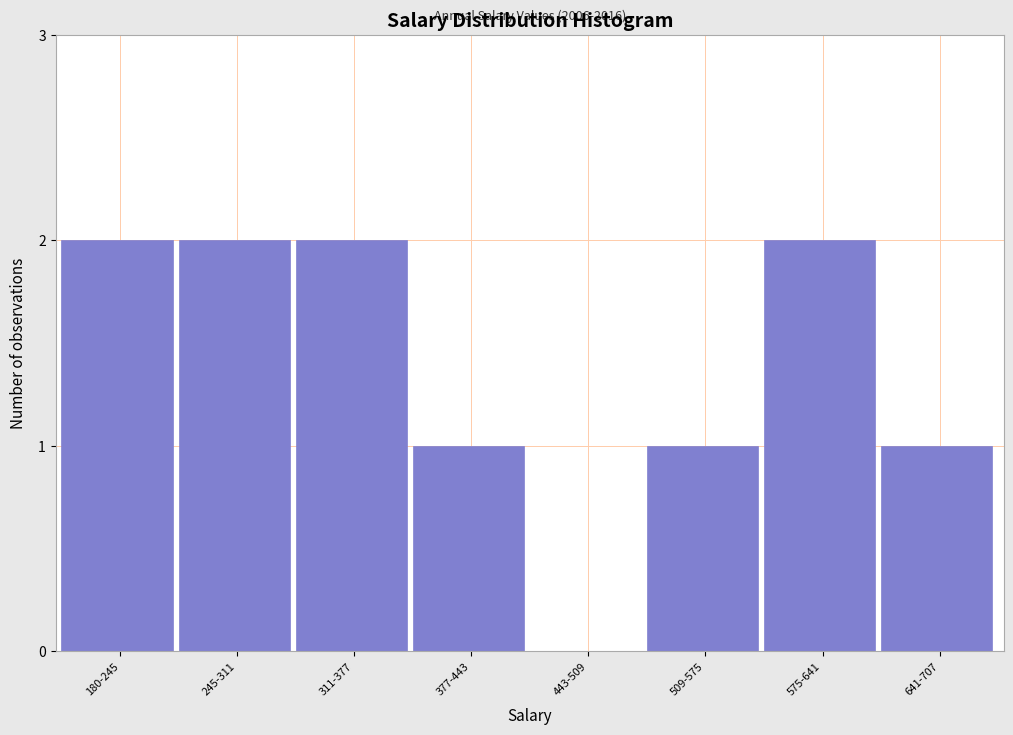

Reading left to right, what are all the values shown in this chart?

180-245=2	245-311=2	311-377=2	377-443=1	443-509=0	509-575=1	575-641=2	641-707=1